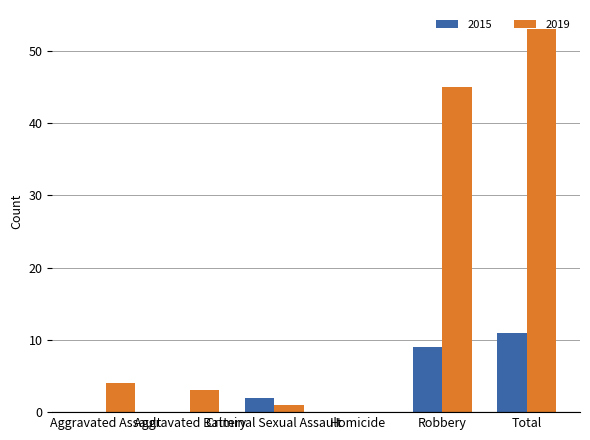

At which category is the sum across all series the highest?

Total